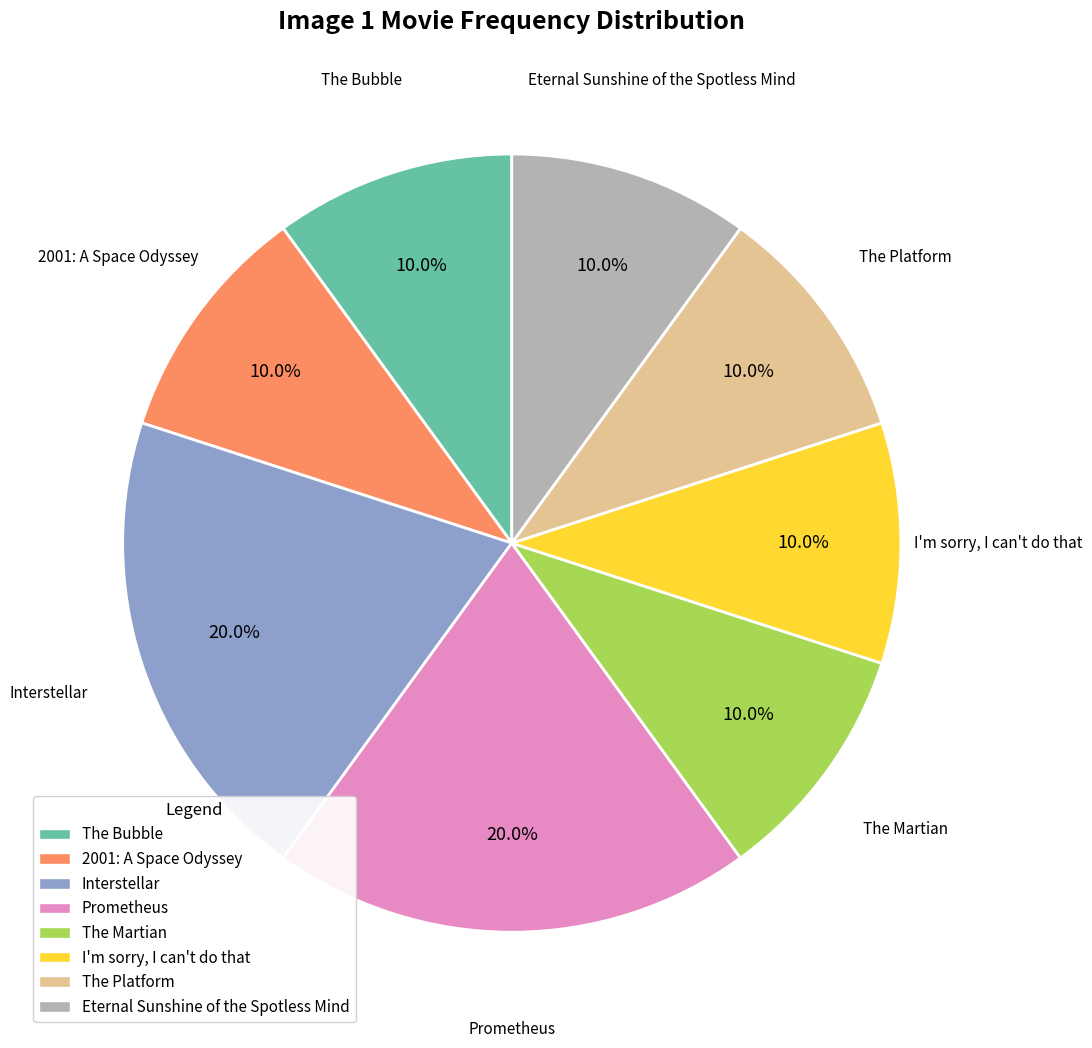

To the nearest percent, what portion does The Martian represent?

10%